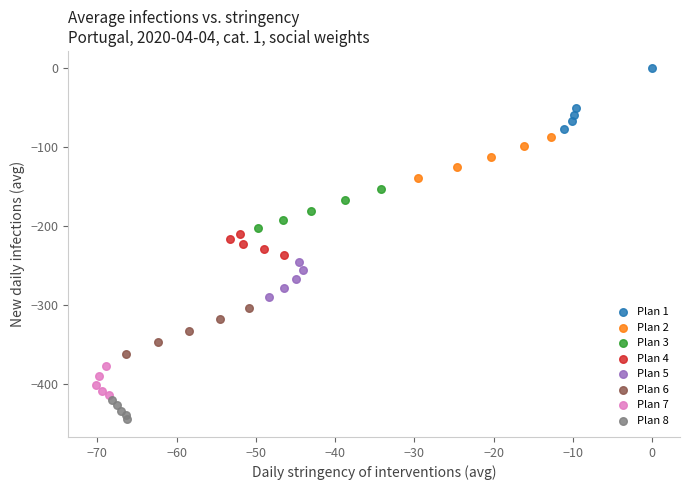

Which series reaches the minimum Y coordinate?

Plan 8